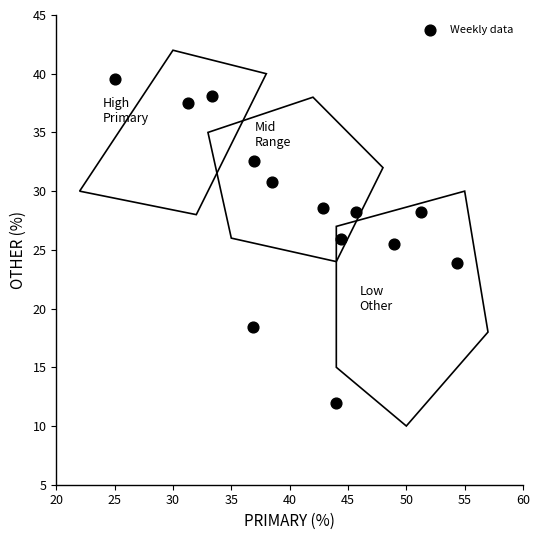

What is the range of X values (max minus min)?

29.3